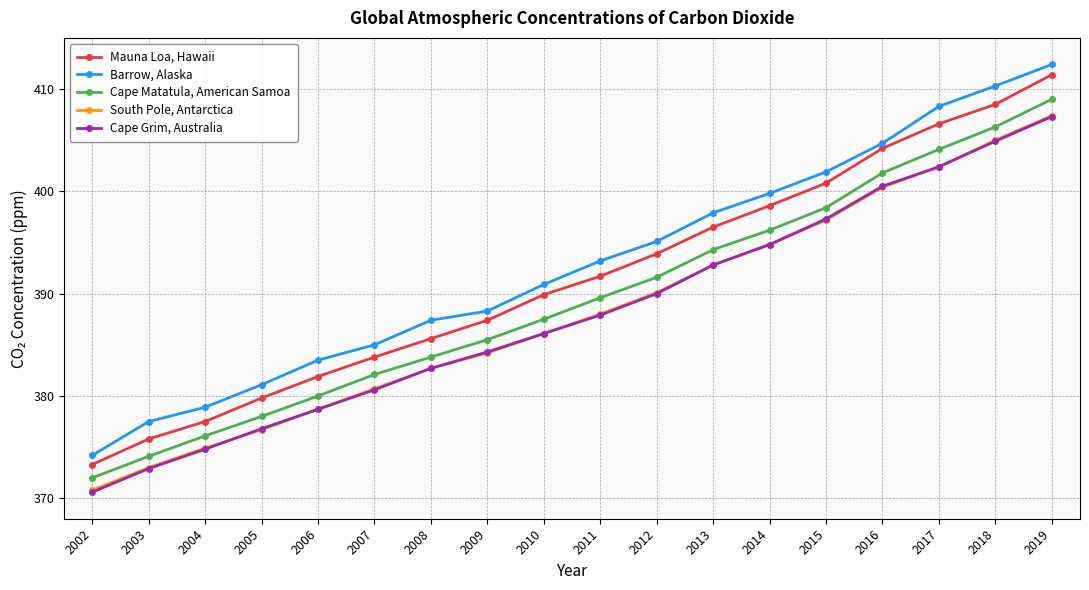

What is the total value across all series at 2009?

1929.7